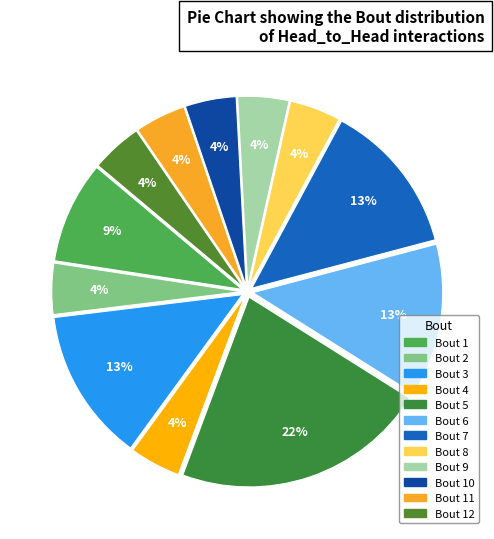

Is there a majority slice in this chart?

No